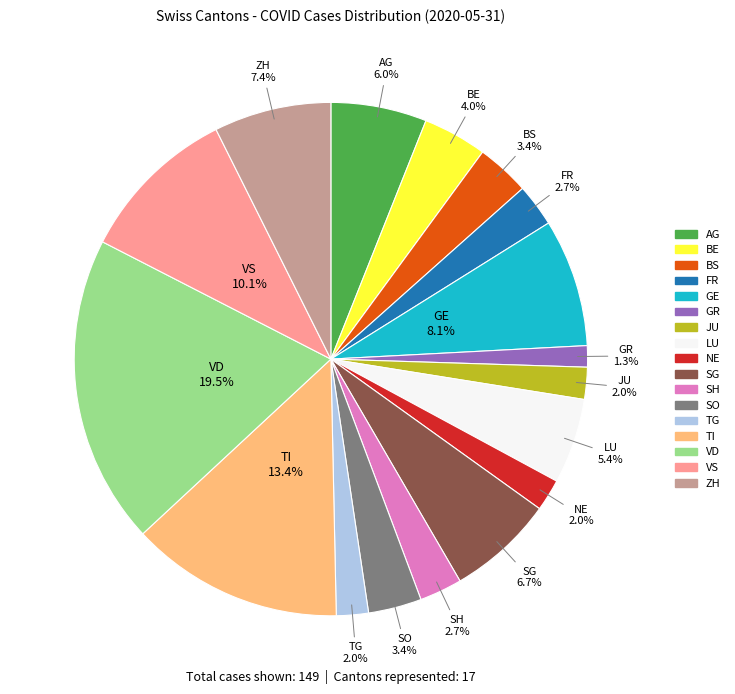

What percentage do JU and FR together represent?

4.7%